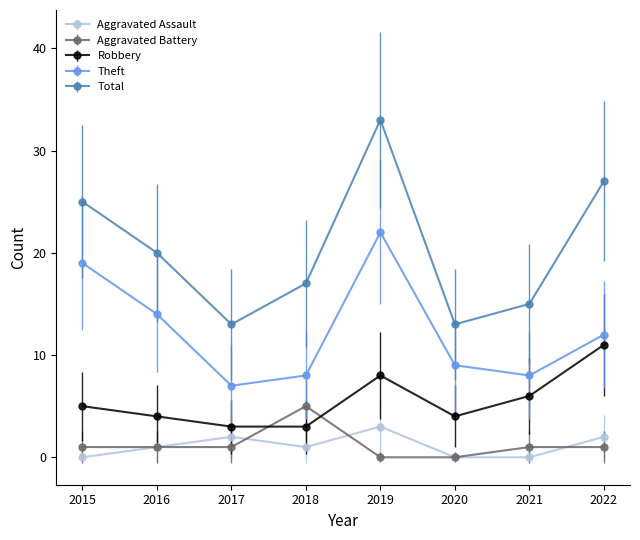

What is the value of the Total point at the 1st from the left?

25